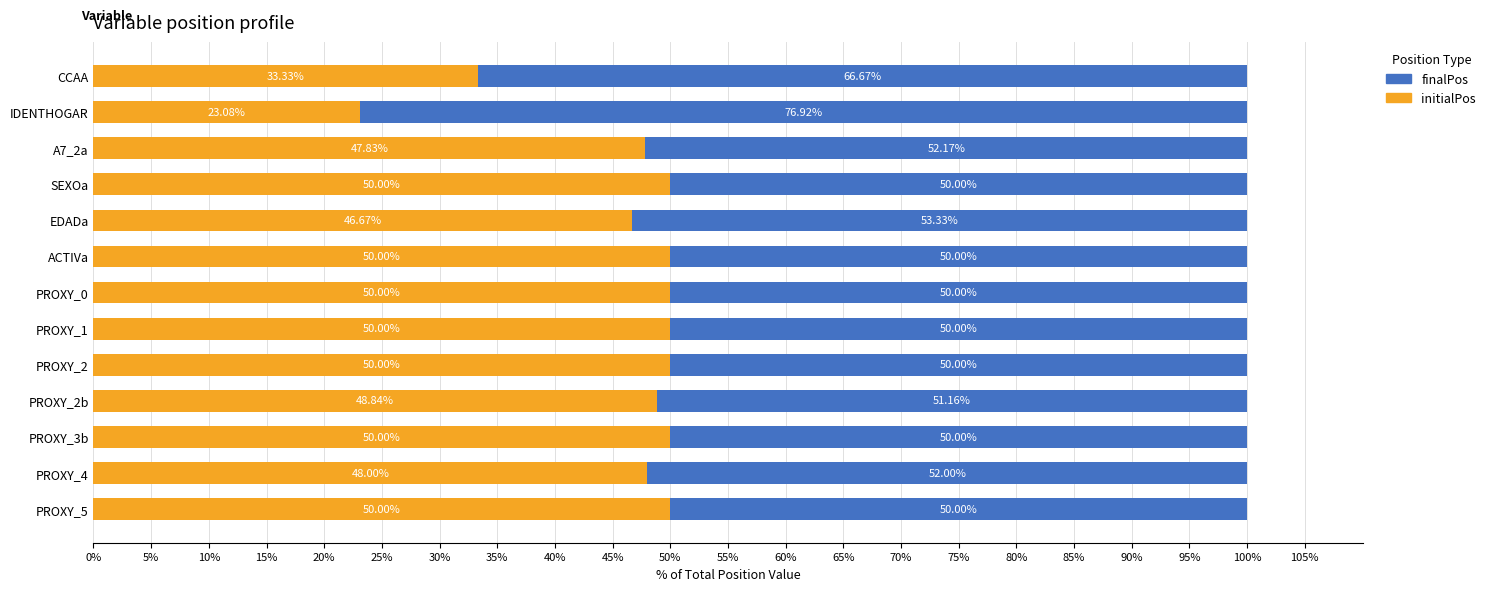

At which label does initialPos reach its minimum?

IDENTHOGAR